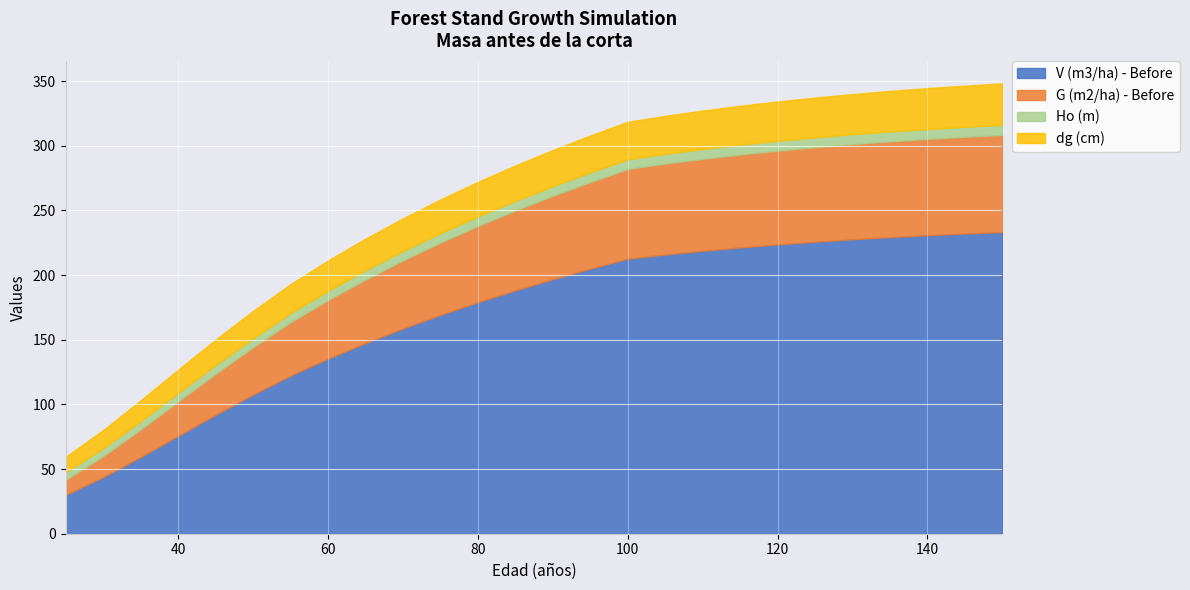

The value of V (m3/ha) - Before at 95 is 204.9. True or false?

True